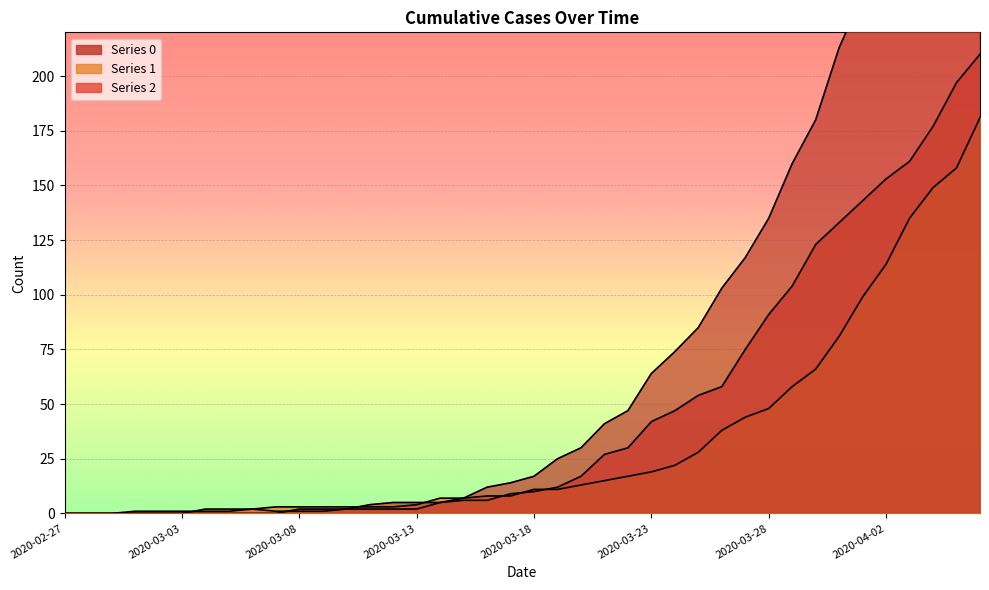

Reading left to right, list all the values displayed in this chart.

0: 0	0	0	0	0	0	0	0	0	0	2	2	2	4	5	5	5	7	12	14	17	25	30	41	47	64	74	85	103	117	135	160	180	213	237	259	290	309	333	353
1: 0	0	0	0	0	0	2	2	2	3	3	3	3	3	3	4	7	7	8	8	11	11	13	15	17	19	22	28	38	44	48	58	66	81	99	114	135	149	158	181
2: 0	0	0	1	1	1	1	1	2	1	1	1	2	2	2	2	5	6	6	9	10	12	17	27	30	42	47	54	58	75	91	104	123	133	143	153	161	177	197	210